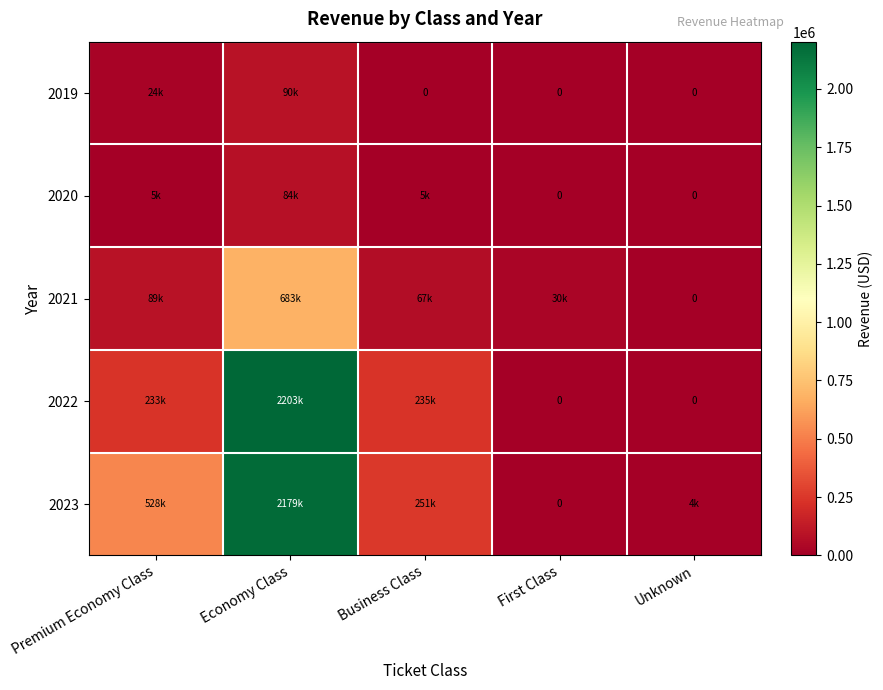

What is the maximum value shown in the chart?

2202670.5